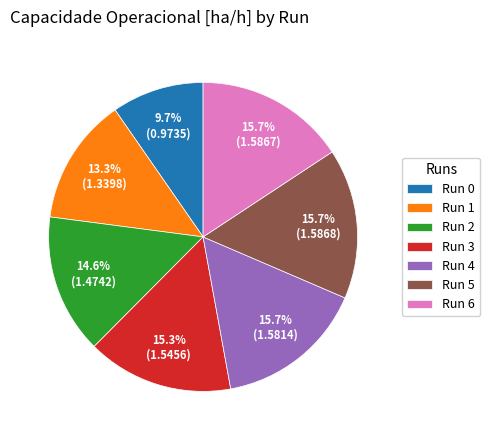

Does Run 4 represent more than half of the total?

No